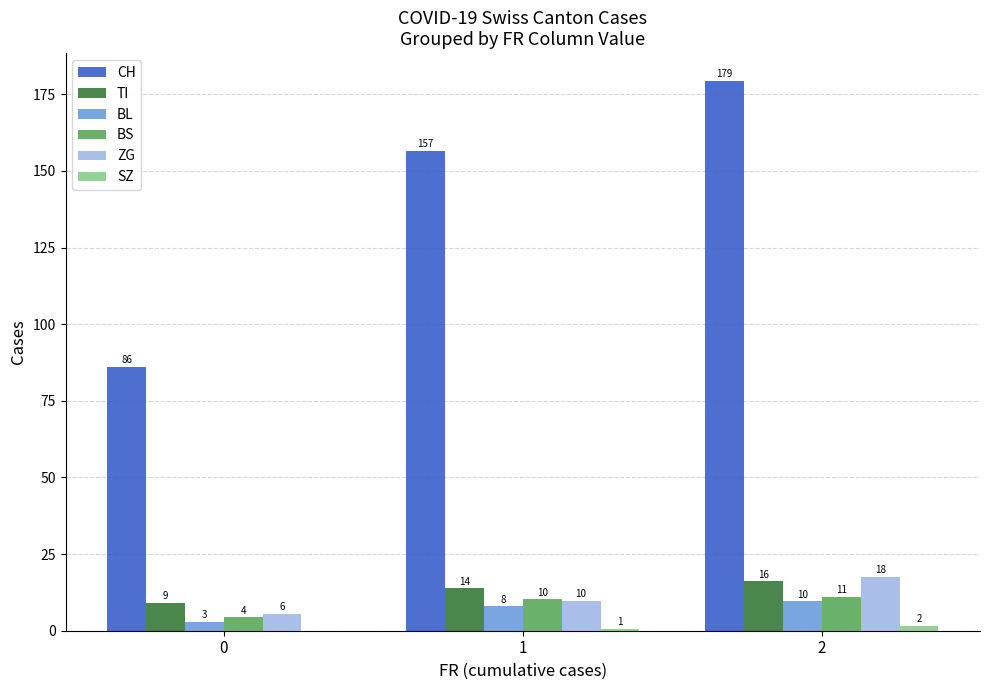

Does the chart contain stacked bars?

No